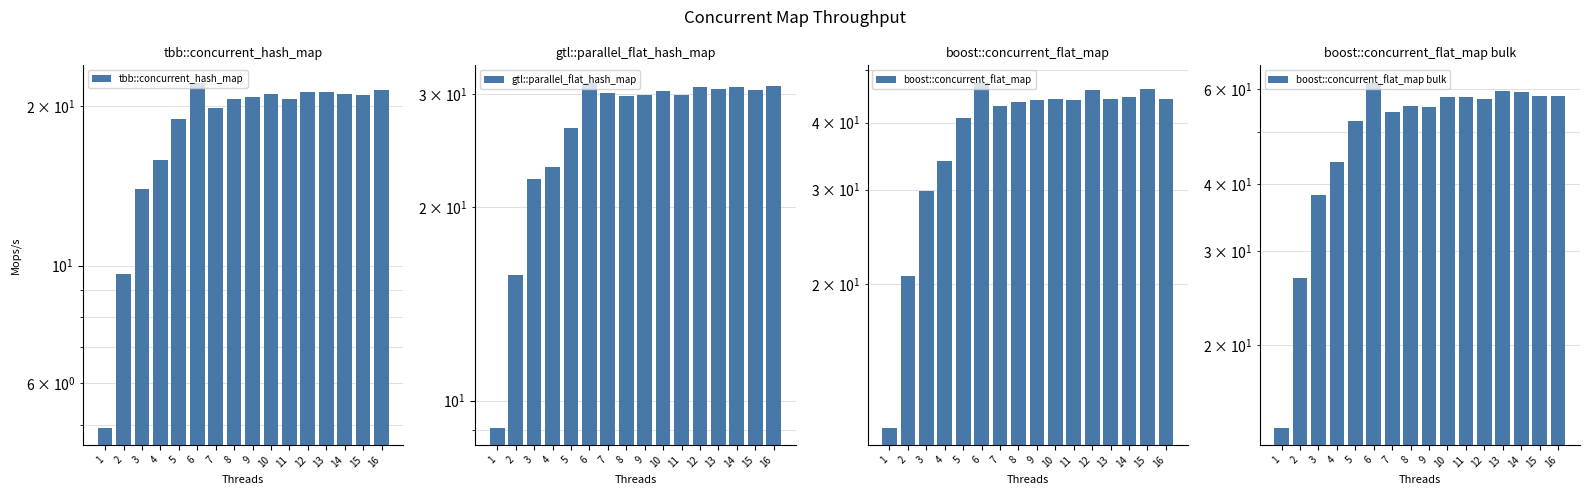

At which category is the sum across all series the highest?

6